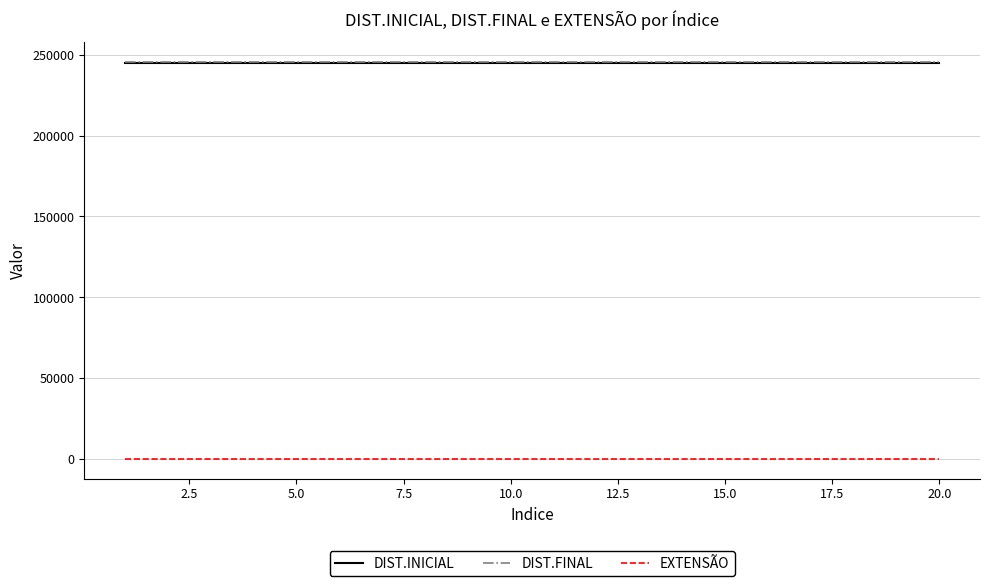

Reading left to right, list all the values displayed in this chart.

DIST.INICIAL: 244979	244979	244979	244979	244979	244979	244979	244979	244979	244979	244979	244979	244979	244979	244979	244979	244979	244979	244979	244979
DIST.FINAL: 245323	245323	245323	245323	245323	245323	245323	245323	245323	245323	245323	245323	245323	245323	245323	245323	245323	245323	245323	245323
EXTENSÃO: 344	344	344	344	344	344	344	344	344	344	344	344	344	344	344	344	344	344	344	344